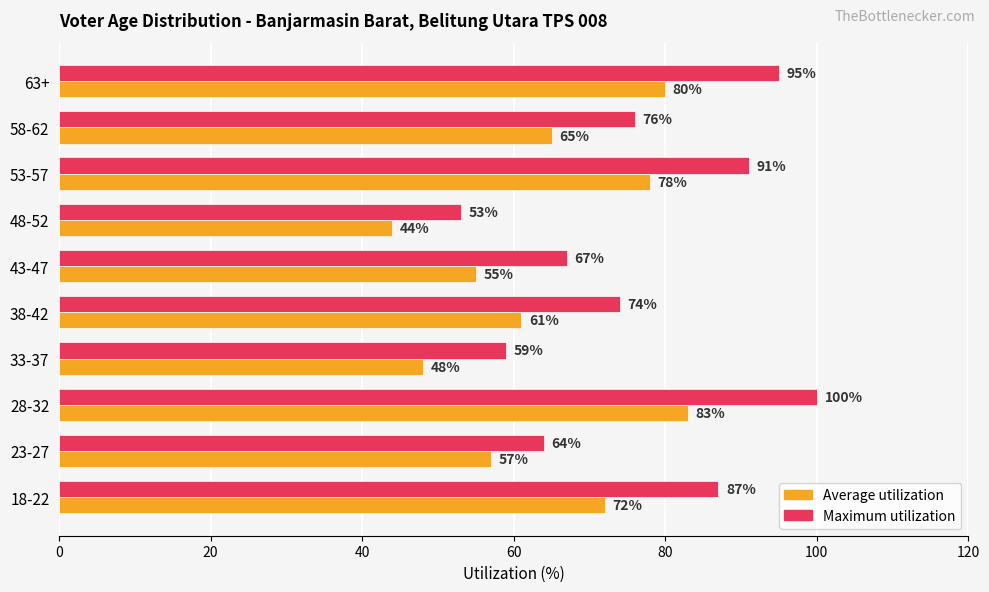

List the series in order of their overall mean, lowest first.

Average utilization, Maximum utilization